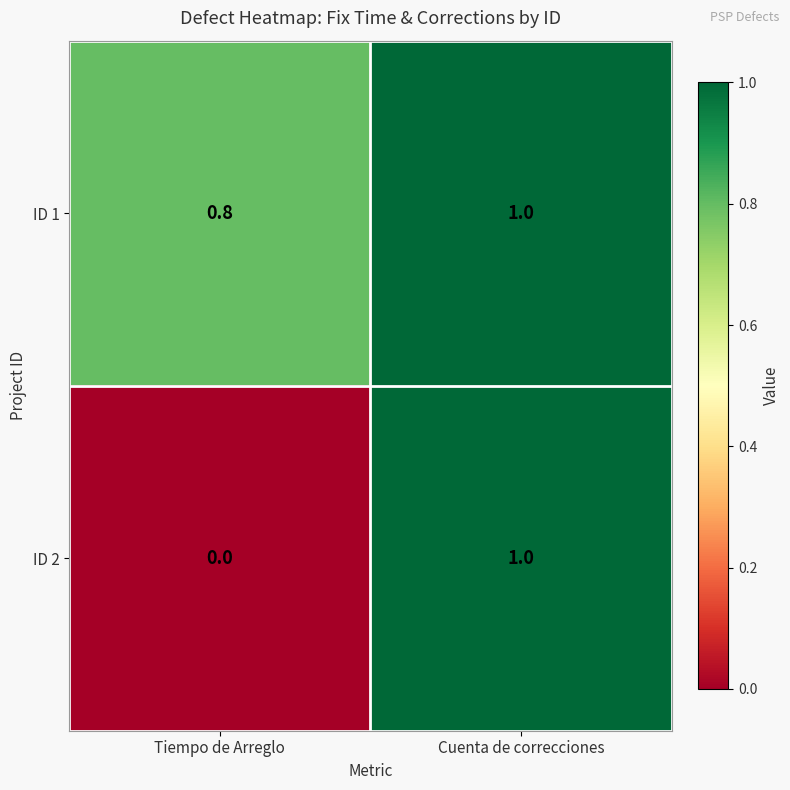

Where is ID 2 nearest to the value 0?

Tiempo de Arreglo